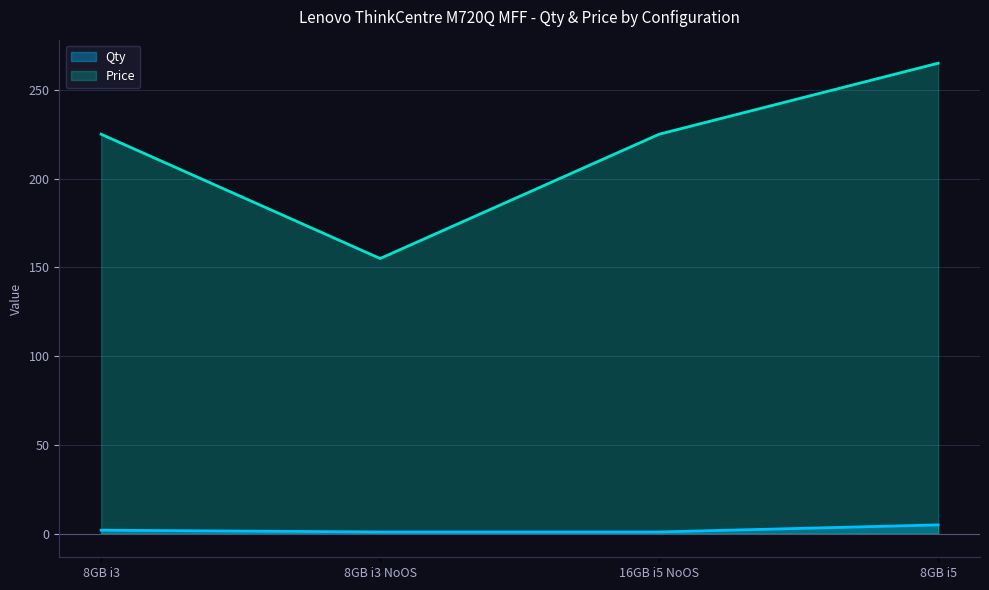

At which category is the sum across all series the highest?

8GB i5